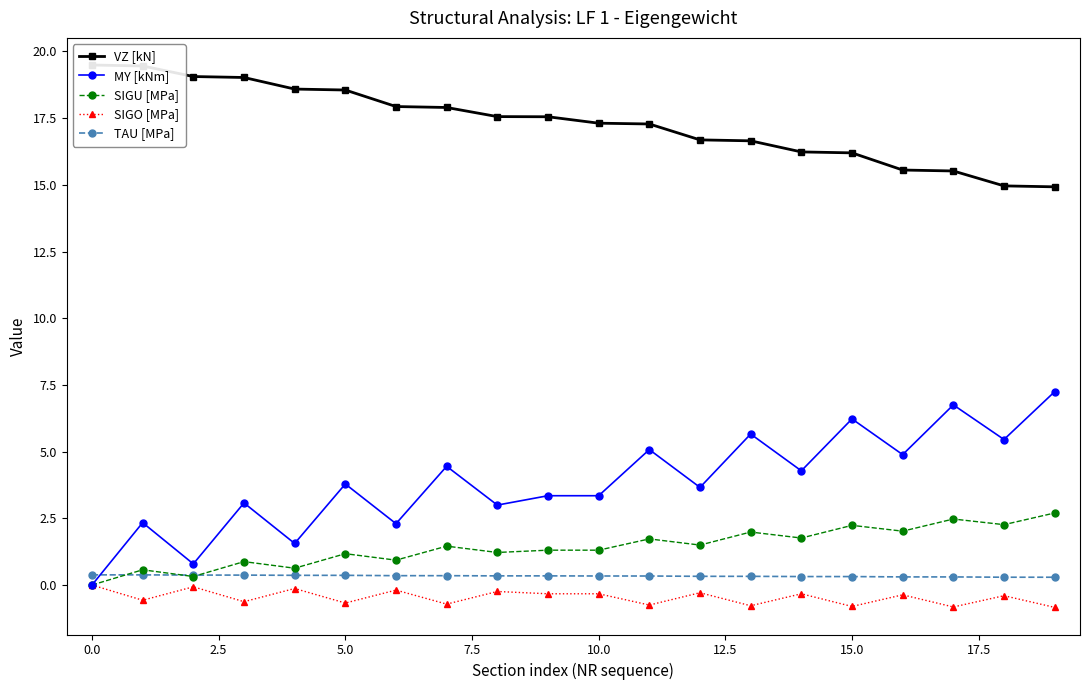

What is the value of the VZ [kN] point at the 10th from the left?

17.6